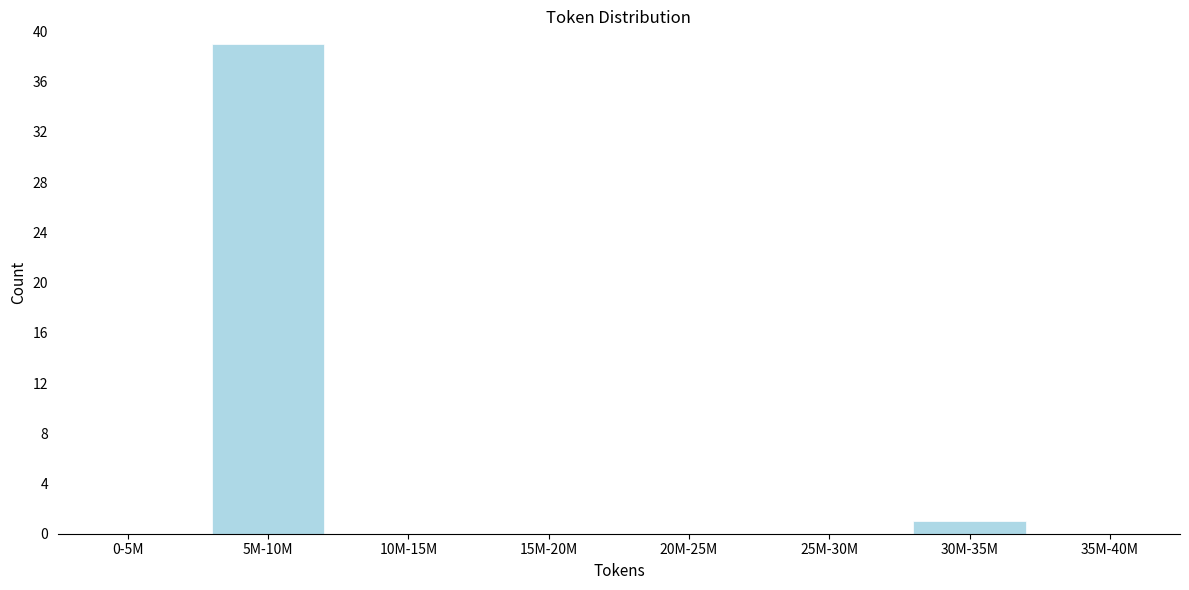

Reading left to right, list all the values displayed in this chart.

0-5M=0	5M-10M=39	10M-15M=0	15M-20M=0	20M-25M=0	25M-30M=0	30M-35M=1	35M-40M=0